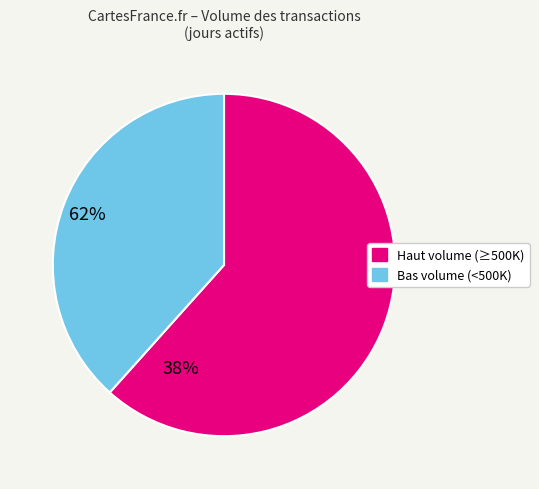

Does any single category account for the majority?

Yes